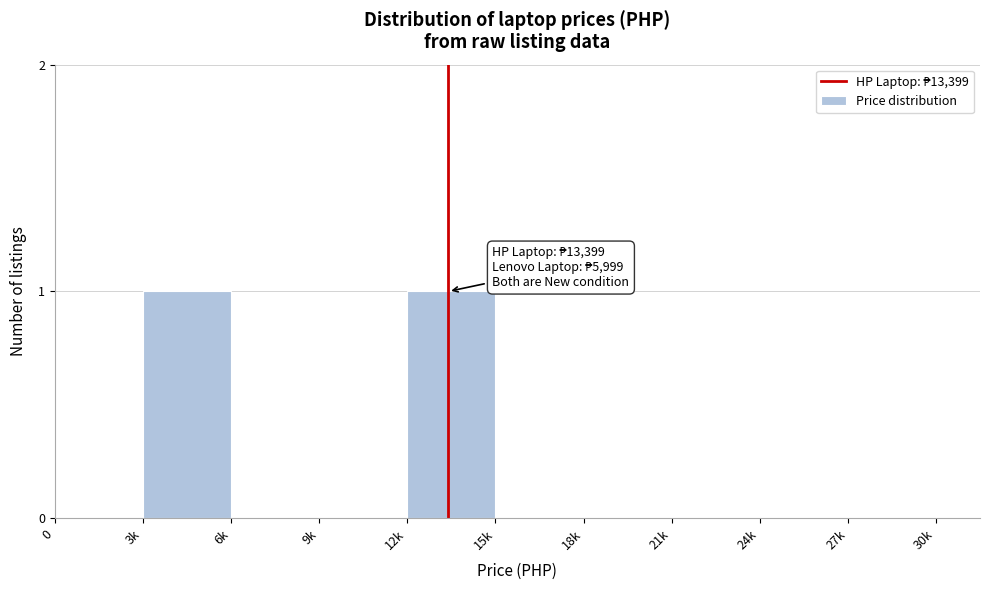

Reading left to right, list all the values displayed in this chart.

0=0	3k=1	6k=0	9k=0	12k=1	15k=0	18k=0	21k=0	24k=0	27k=0